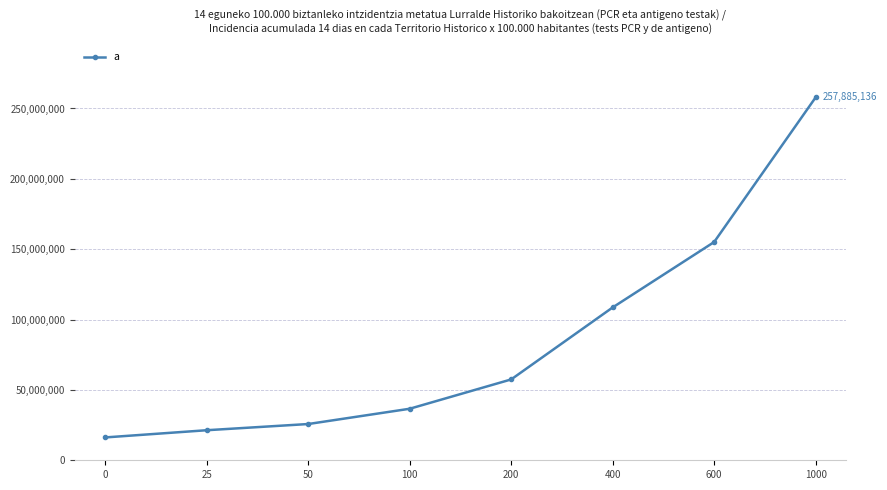

What is the change in value from 50 to 100?

+10856406